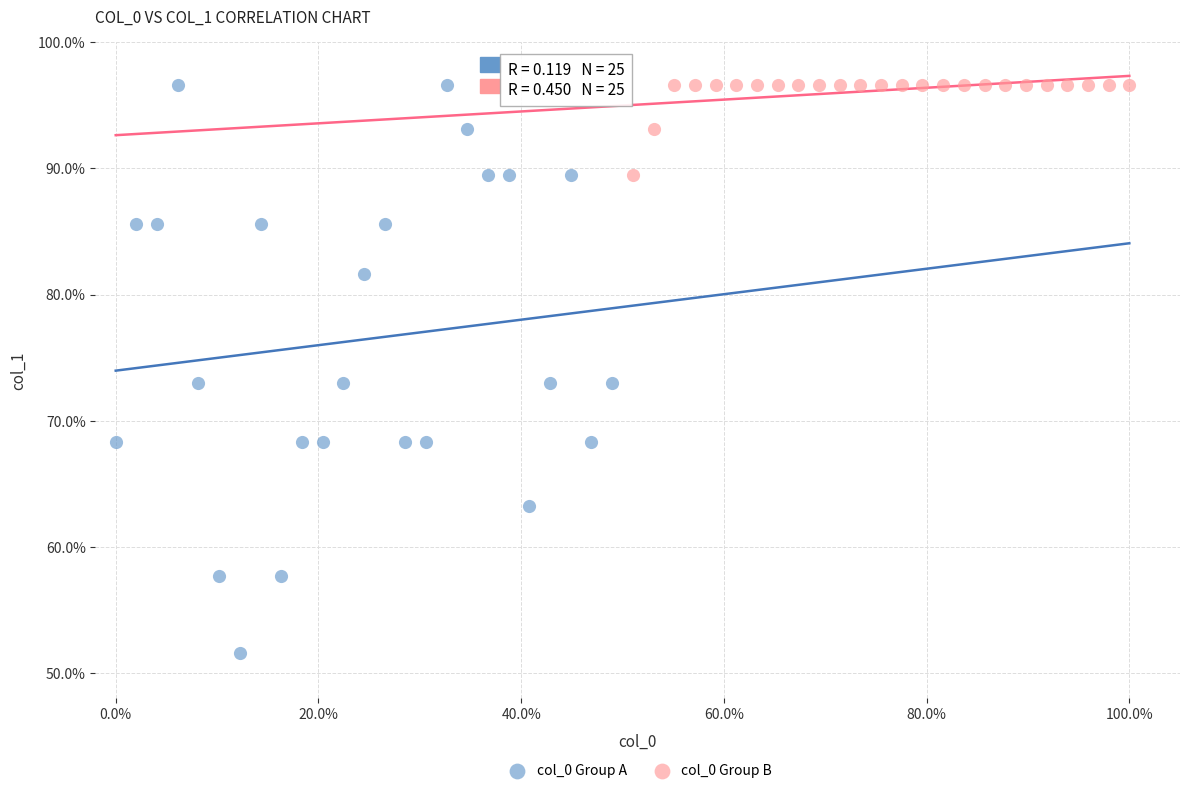

Which series reaches the minimum Y coordinate?

col_0 Group A